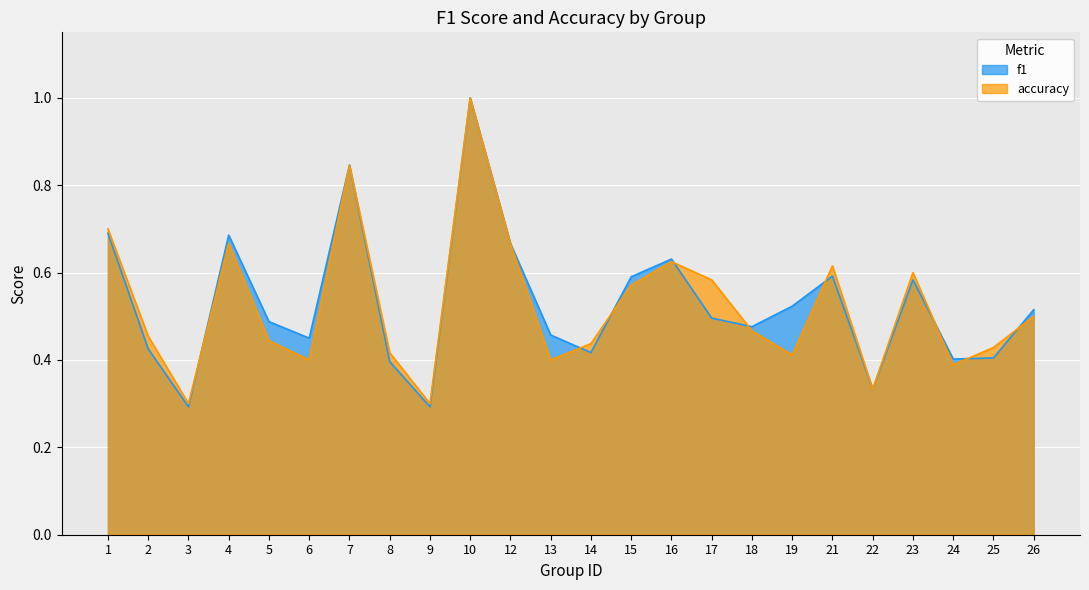

Between 10 and 14, which series saw the biggest shift?

f1